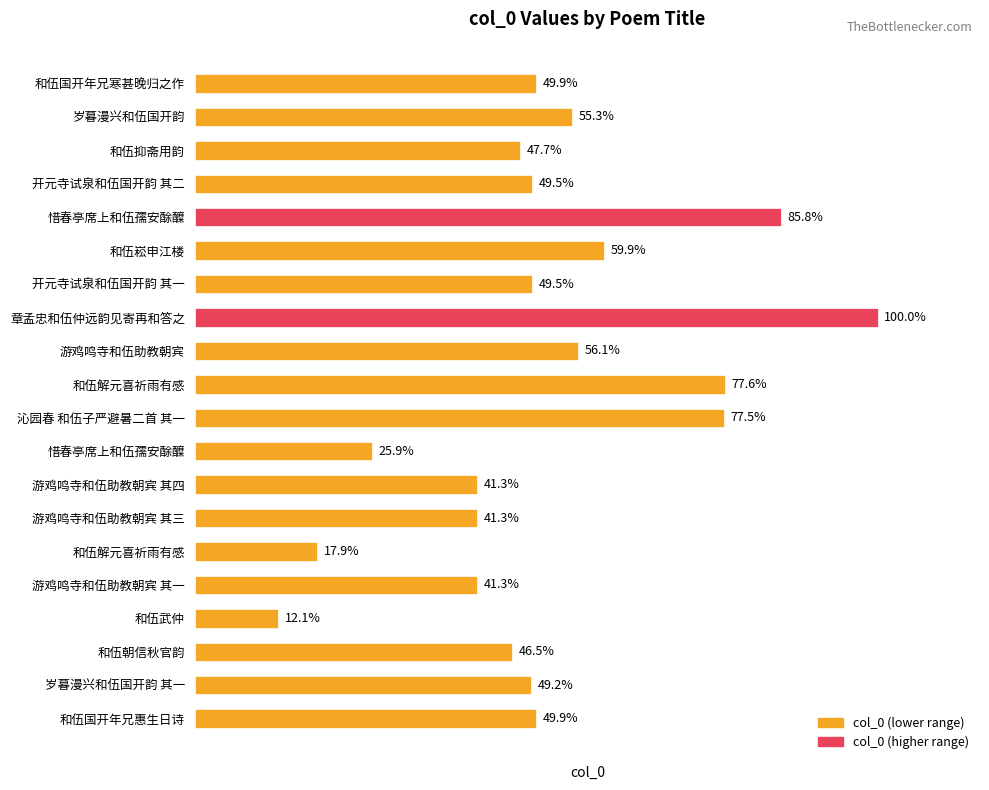

Are the bars horizontal?

Yes